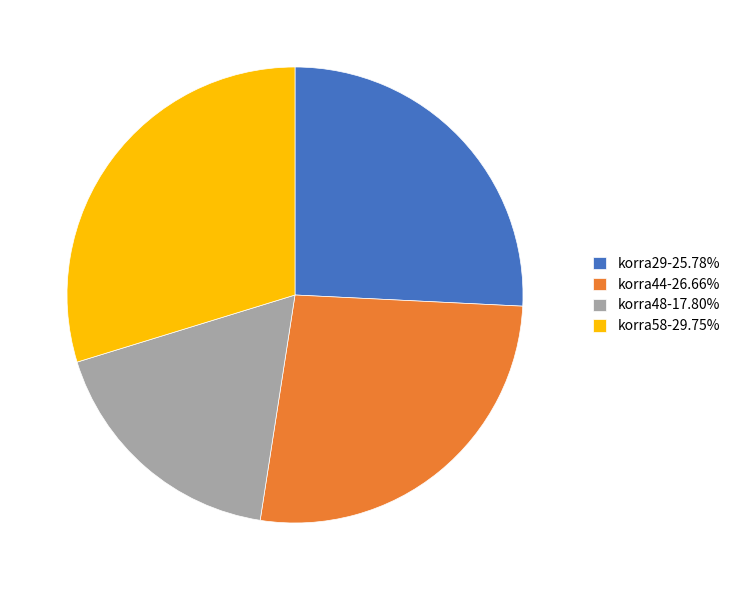

Combined, do korra44-26.66% and korra58-29.75% account for over 50%?

Yes